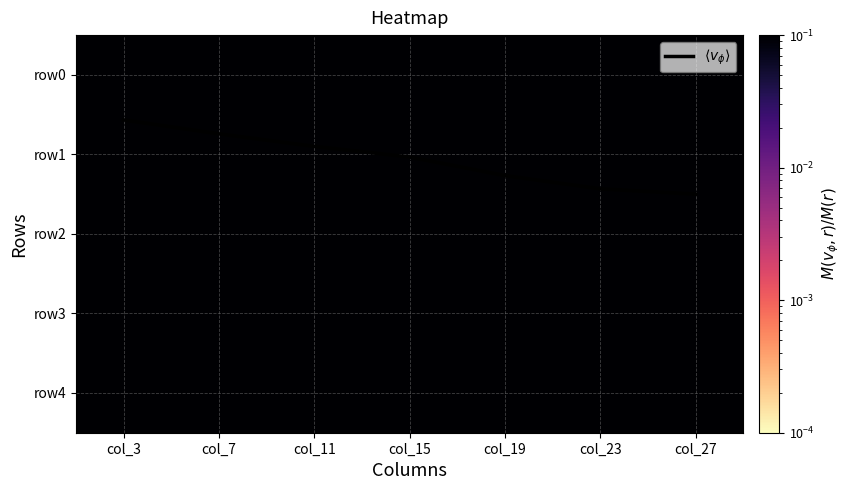

What is the spread (max minus min) of values at col_11?

3.0